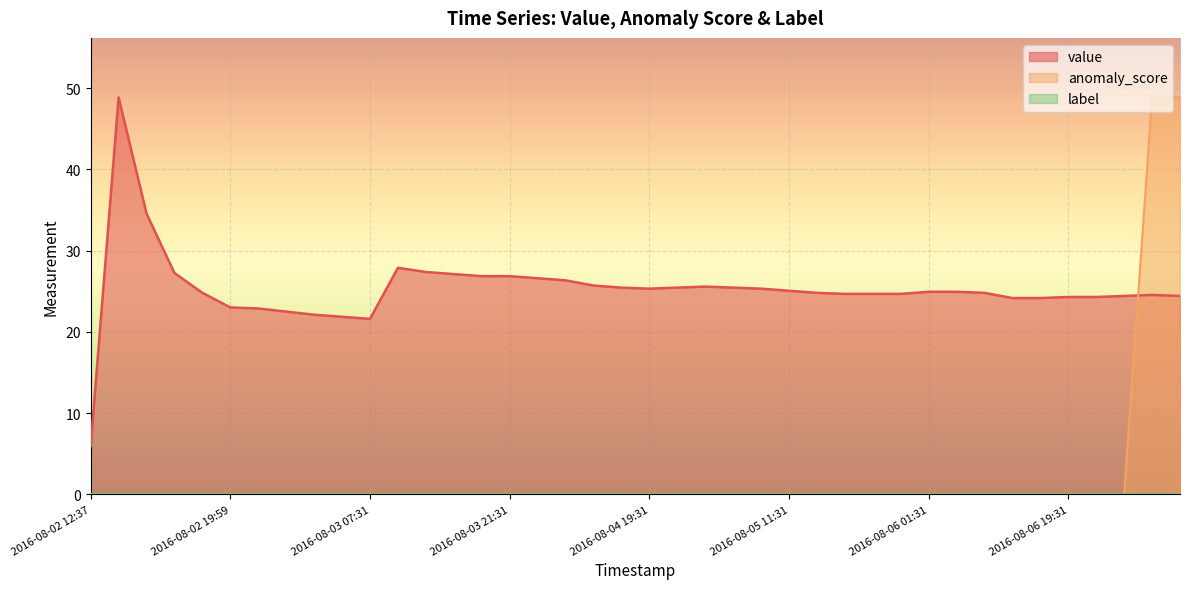

Is the value of value at 2016-08-06 01:31 greater than the value of anomaly_score at 2016-08-06 19:31?

Yes